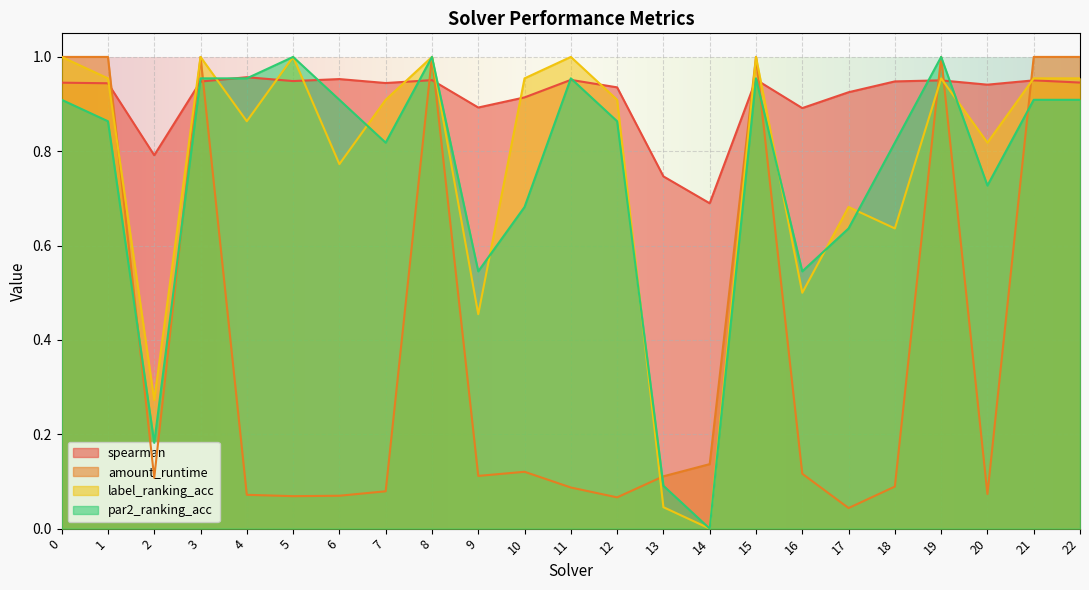

The amount_runtime series shows 0.0 at 12. True or false?

False